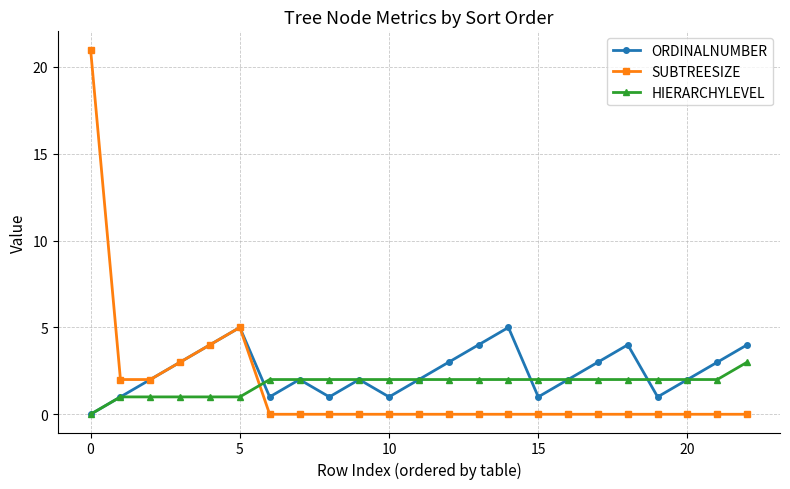

After their last crossing, which series has the higher values: SUBTREESIZE or HIERARCHYLEVEL?

HIERARCHYLEVEL